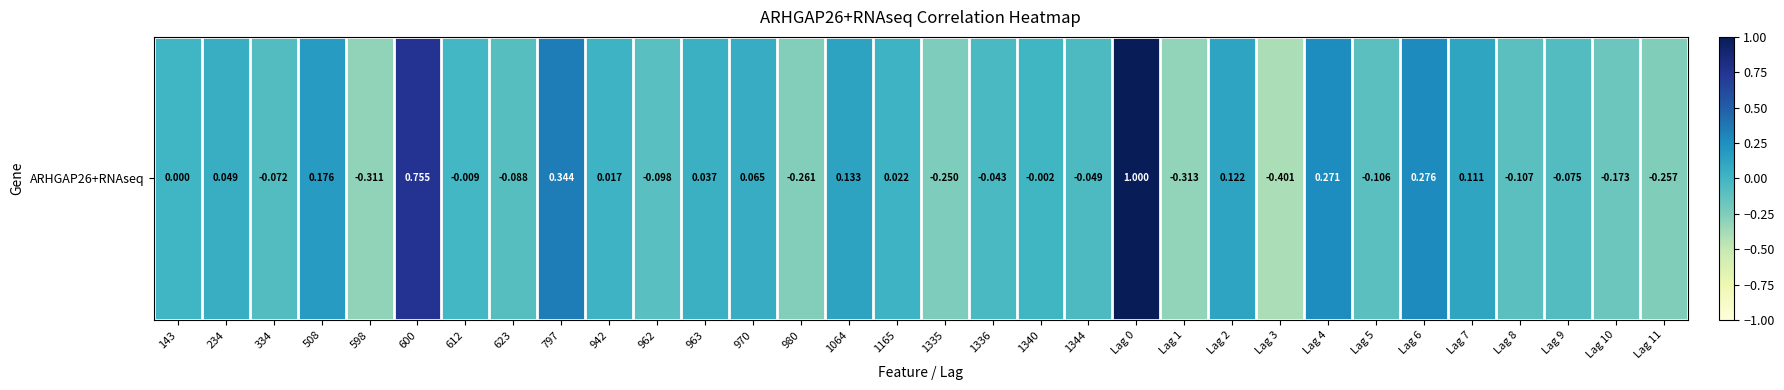

The chart shows a value of -0.0 at 612. True or false?

True